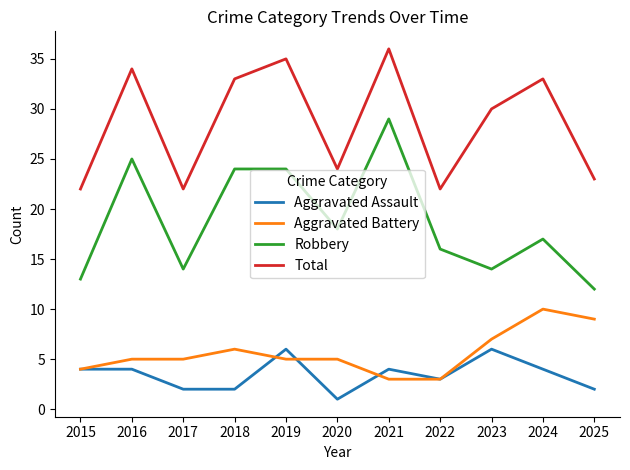

The Robbery series shows 38 at 2016. True or false?

False